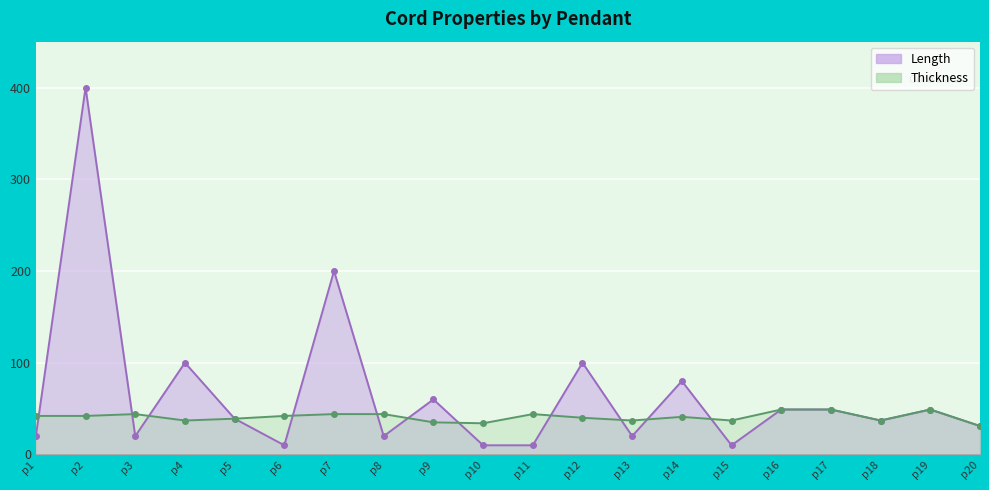

At which label does Thickness reach its peak?

p16